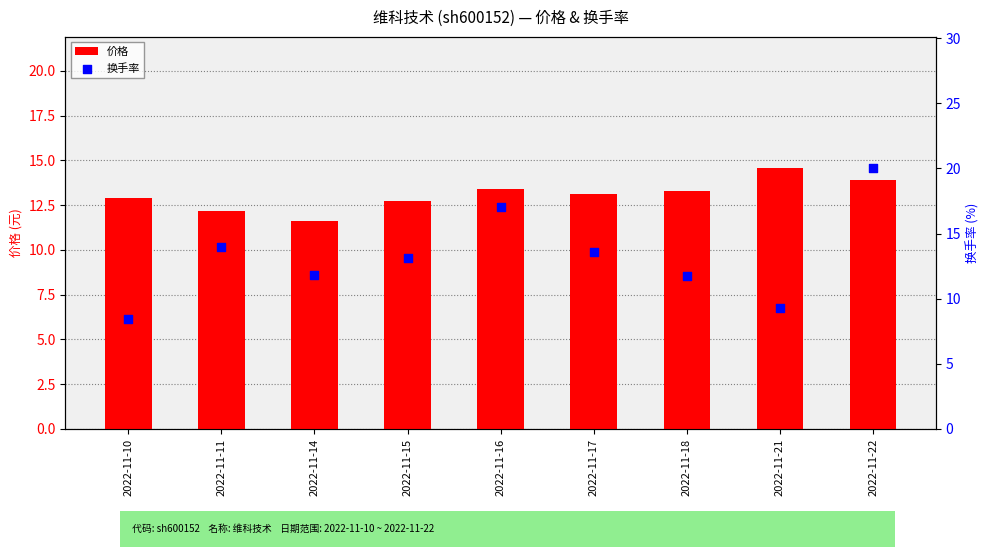

What is the total value across all series at 2022-11-17?

26.8